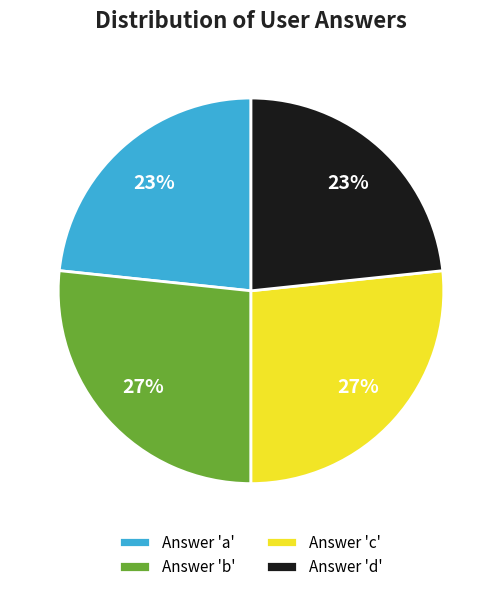

Is it true that Answer 'd' is 37% of the pie?

False